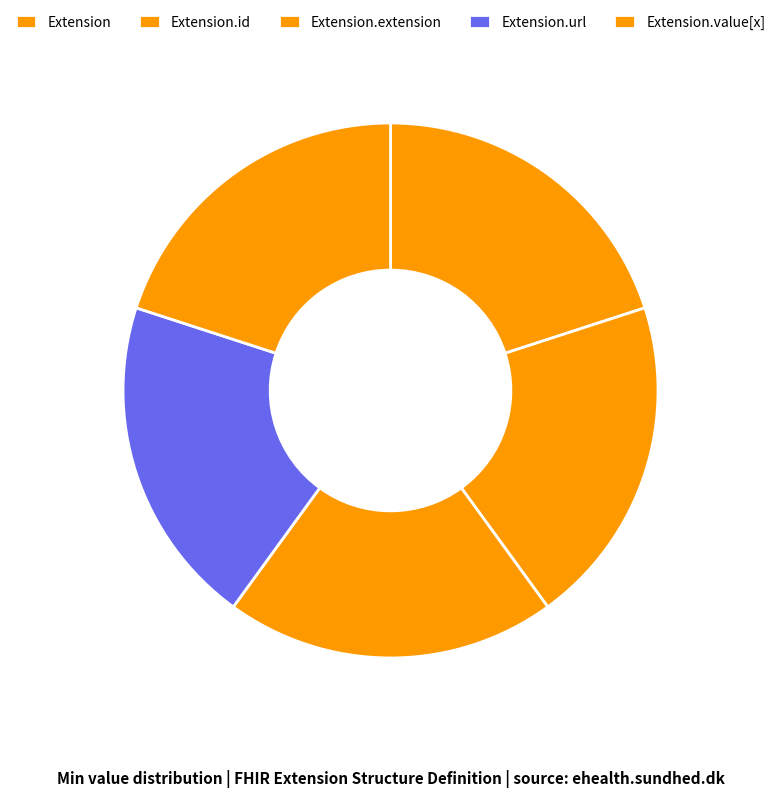

Count the number of slices in the pie.

5